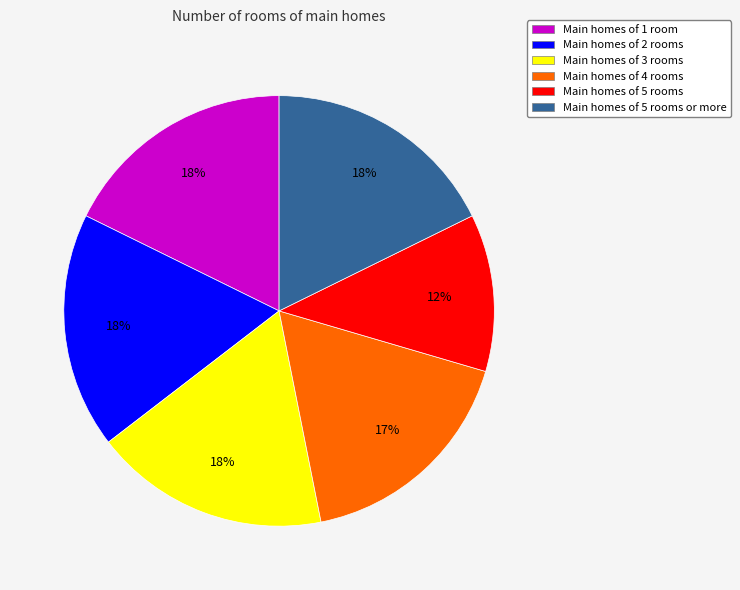

To the nearest percent, what is the average slice percentage?

17%